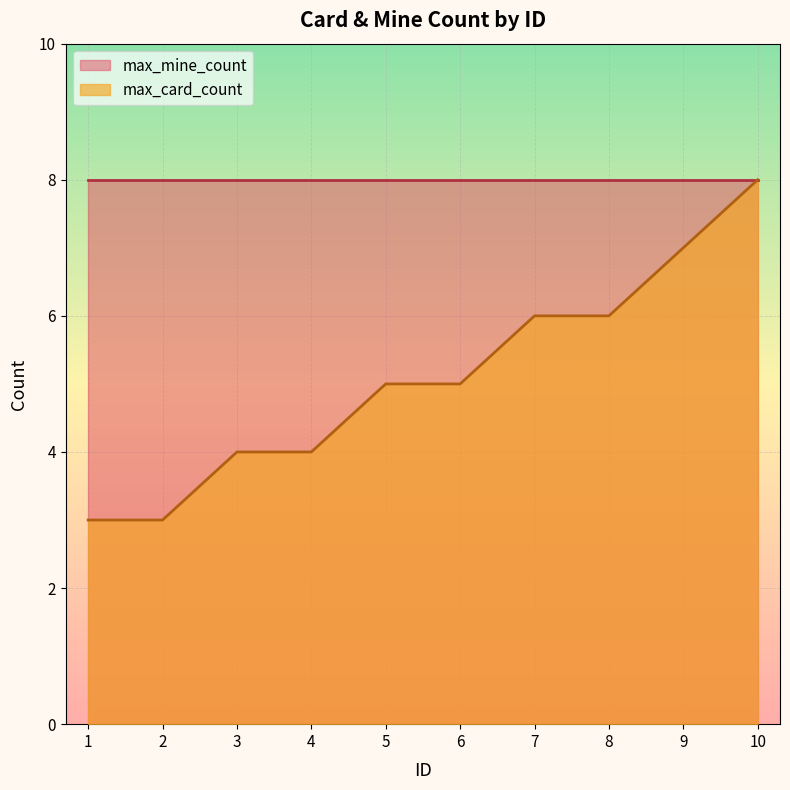

List the series in order of their overall mean, highest first.

max_mine_count, max_card_count